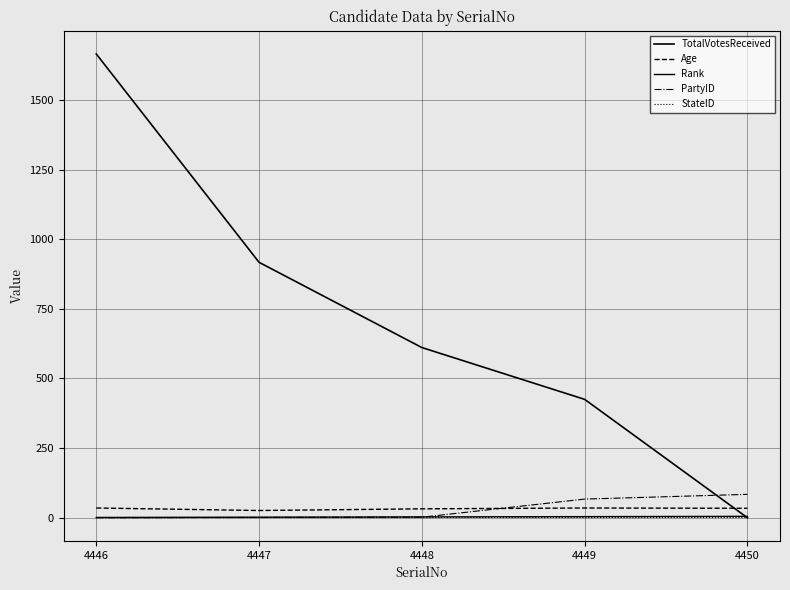

Does the chart display data point markers on the line(s)?

No